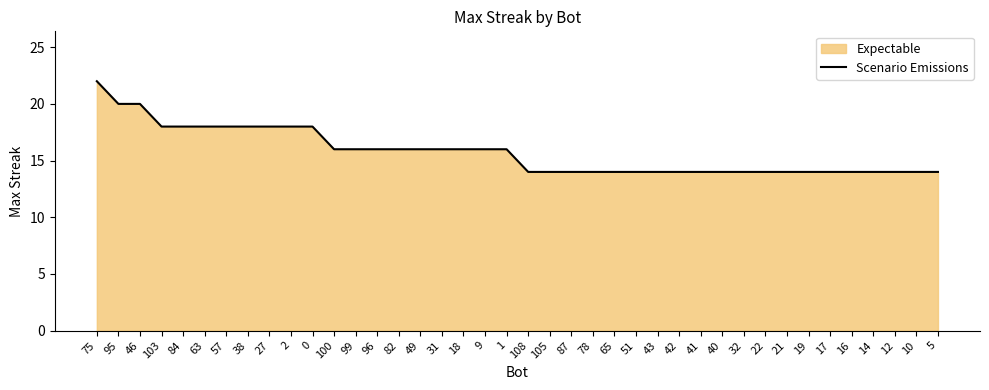

At which category does the chart reach its minimum across all series?

108